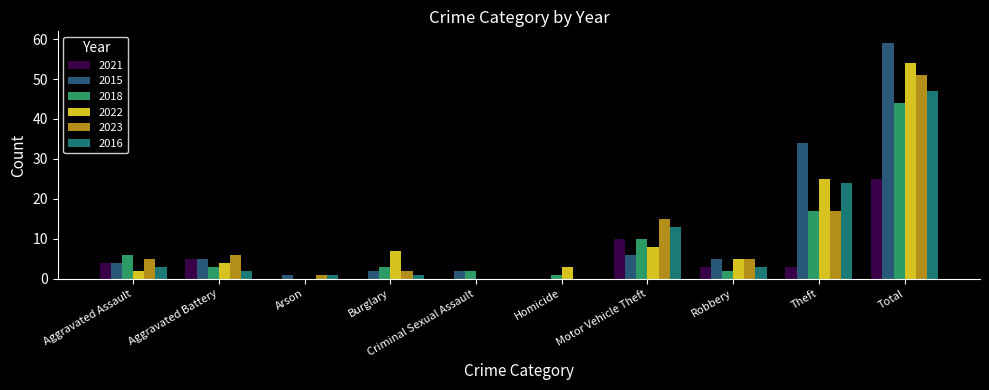

True or false: 2021 has a value of 44 at Total.

False